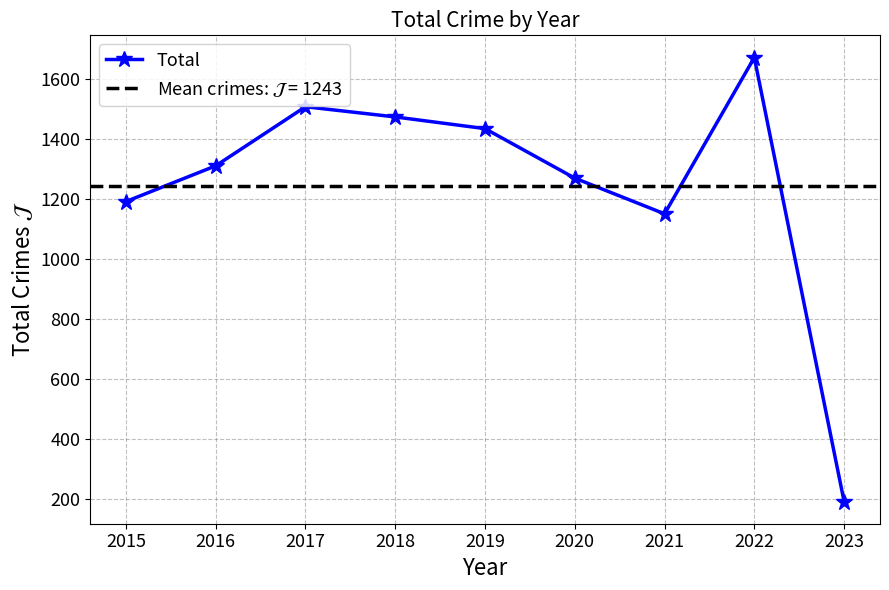

How many data points are above 1309?

4